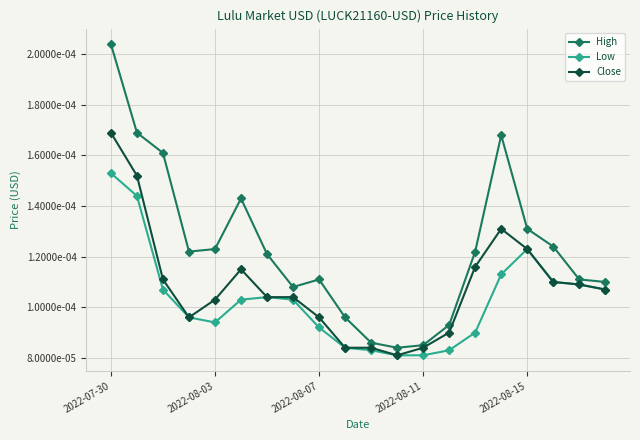

True or false: Close has more than 2 interior local peaks.

False